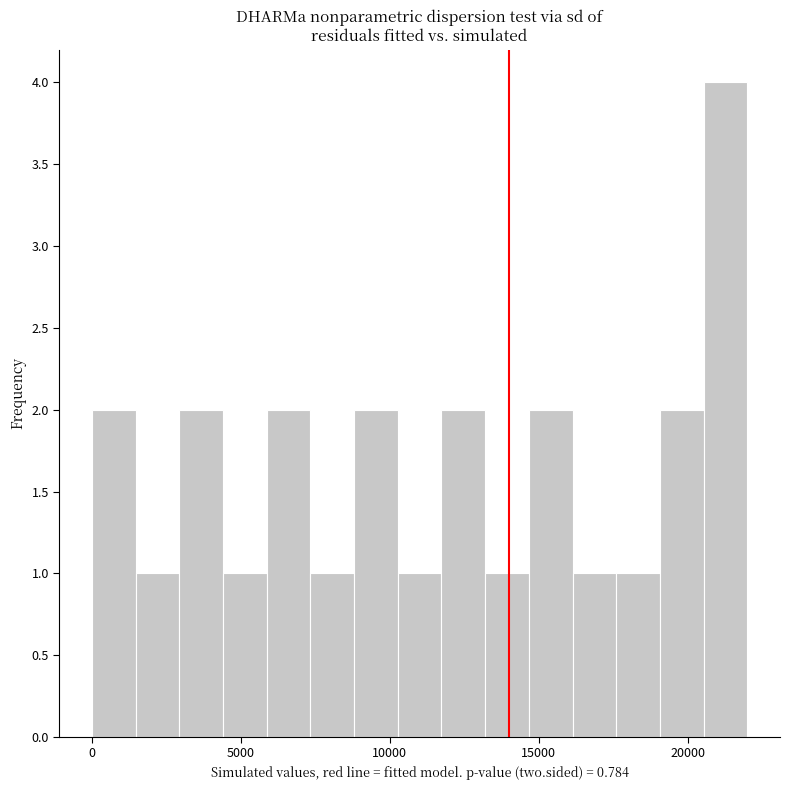

Around what value on the x-axis is the tallest bar? Give the approximate position of its centre, as read against the axis.

21500